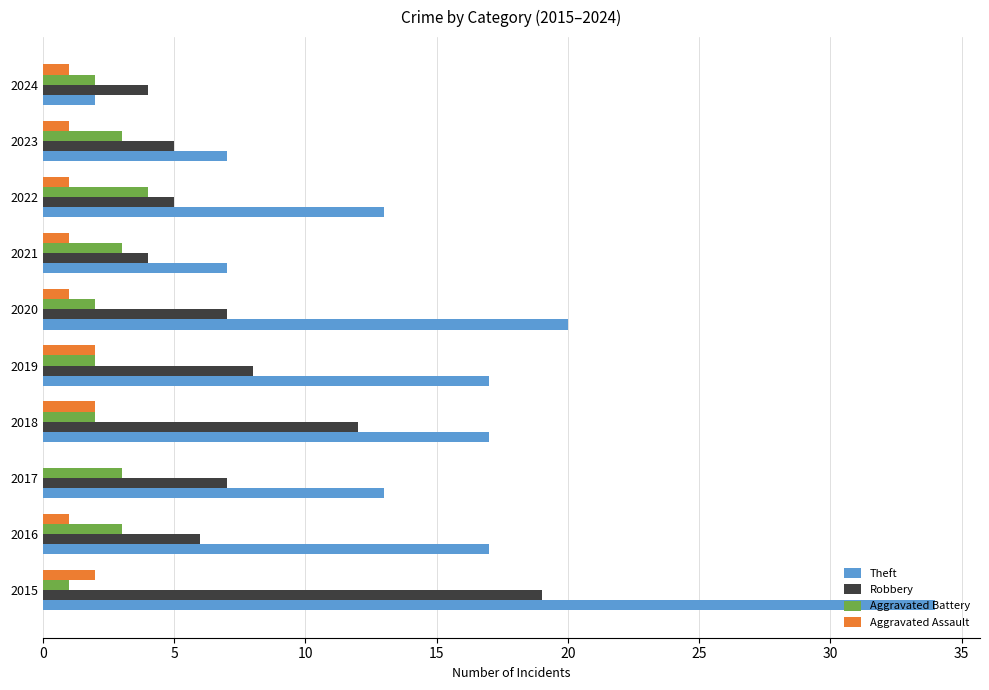

At which label is Robbery closest to 11?

2018